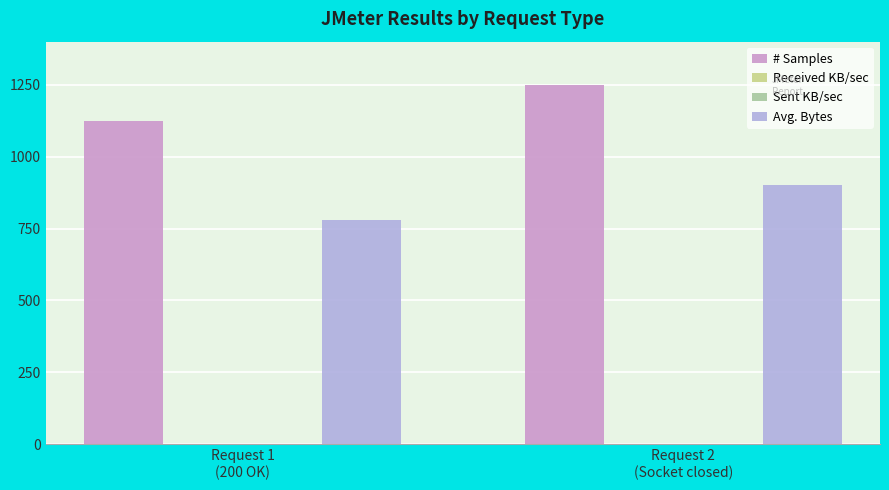

Count the Avg. Bytes values in the range 781 to 900.

2